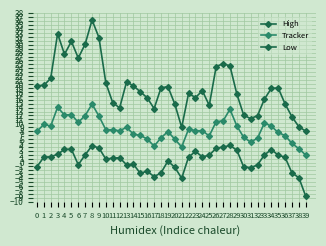

True or false: High and Tracker intersect in this chart.

False